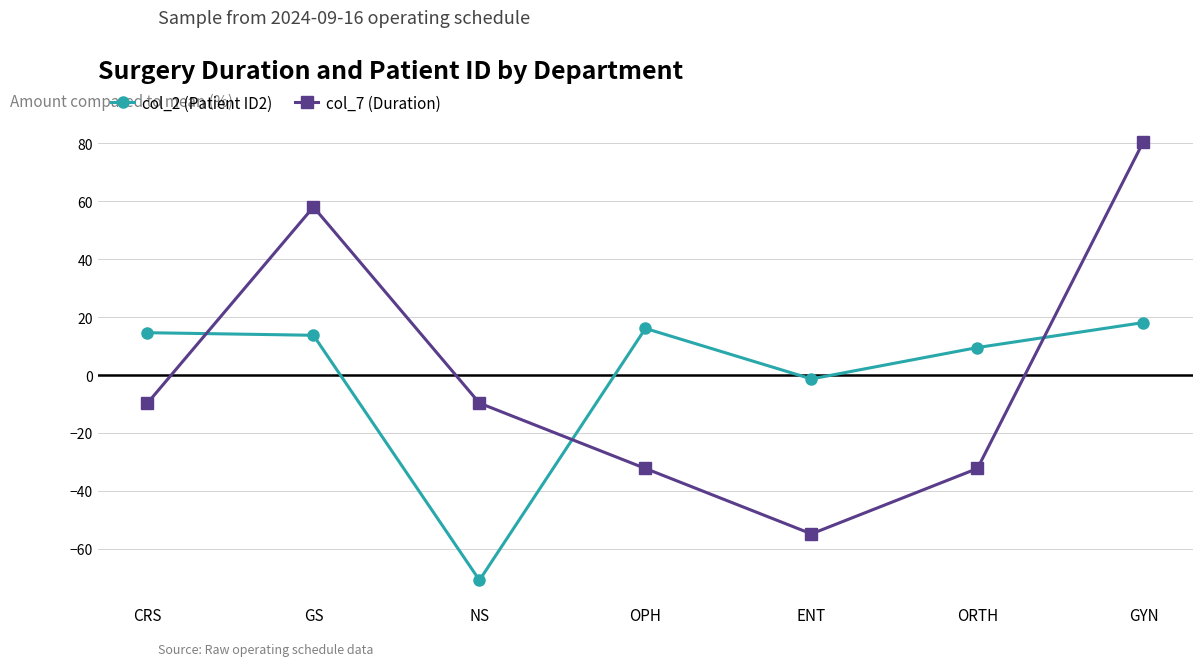

List the series in order of their peak value, lowest first.

col_2 (Patient ID2), col_7 (Duration)